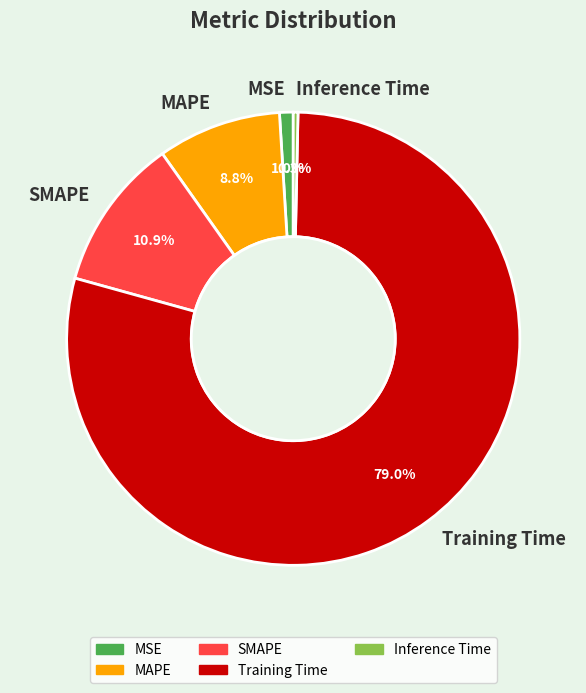

Combined, do Inference Time and Training Time account for over 50%?

Yes